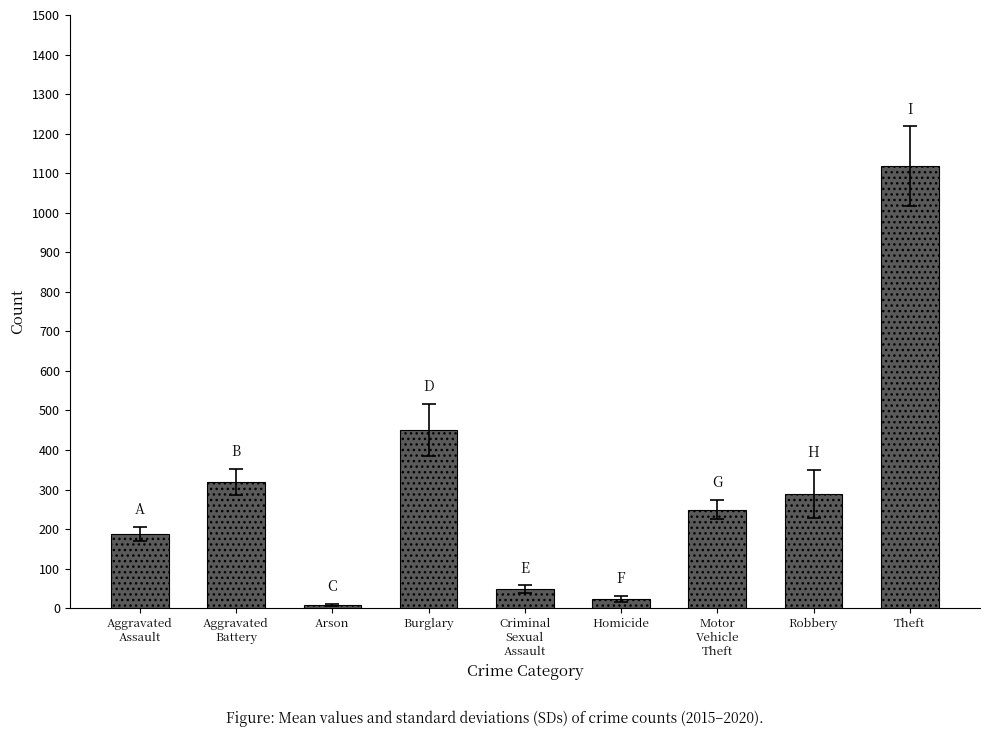

What is the label of the 6th bar from the right?

Burglary